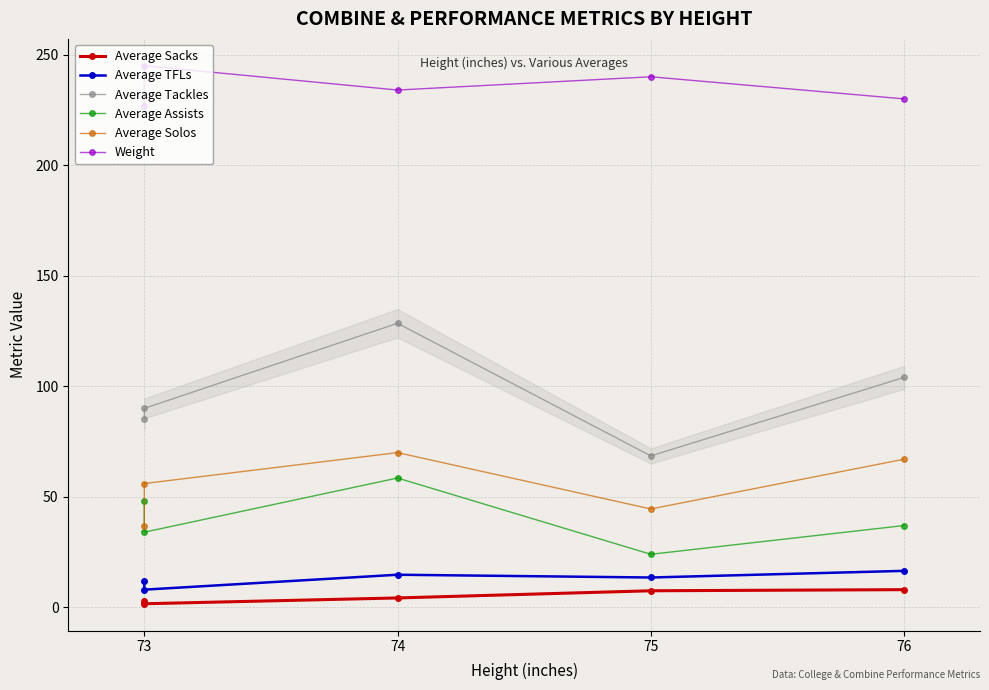

What is the sum of all Average TFLs values?

64.8